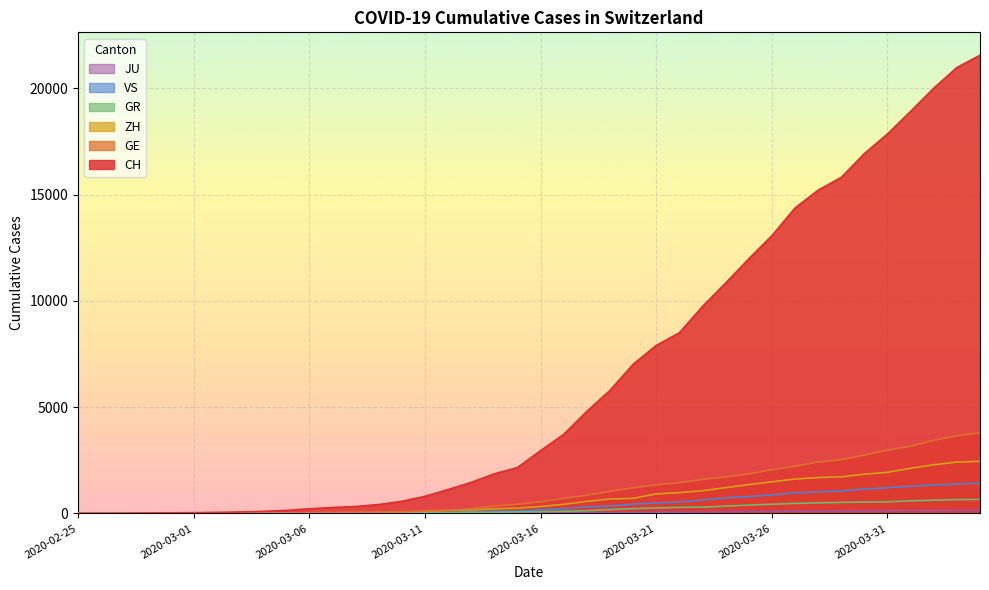

Which has a higher value, 2020-03-13 or 2020-03-03?

2020-03-13